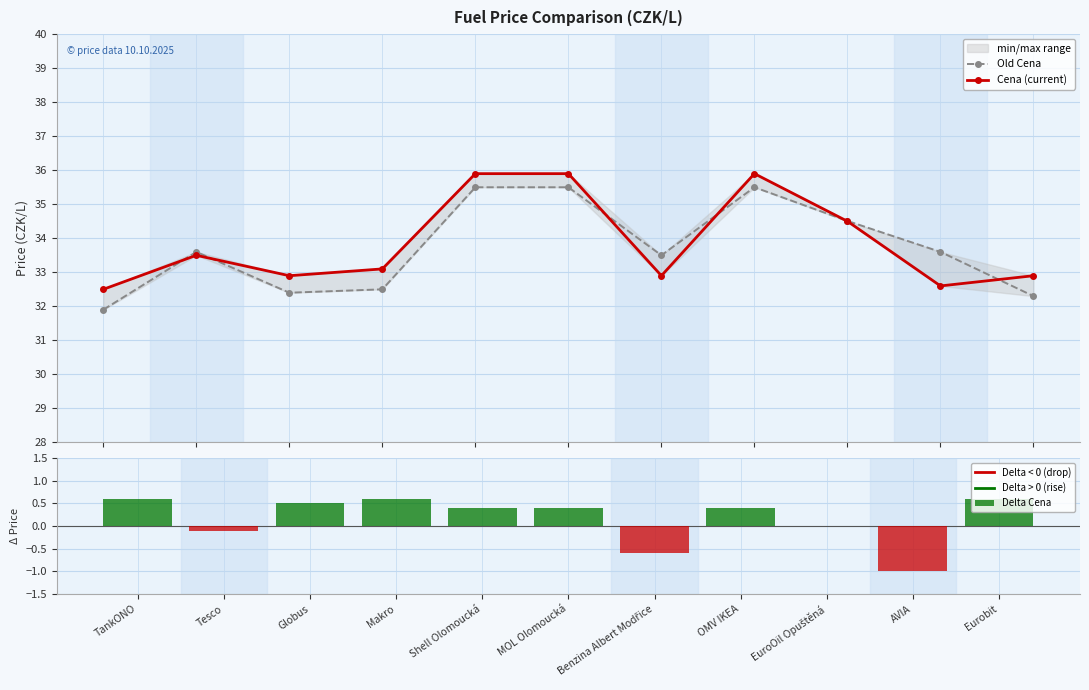

Reading left to right, list all the values displayed in this chart.

Old Cena: 31.9	33.6	32.4	32.5	35.5	35.5	33.5	35.5	34.5	33.6	32.3
Cena (current): 32.5	33.5	32.9	33.1	35.9	35.9	32.9	35.9	34.5	32.6	32.9
Delta Cena: 0.6	-0.1	0.5	0.6	0.4	0.4	-0.6	0.4	-0.0	-1.0	0.6